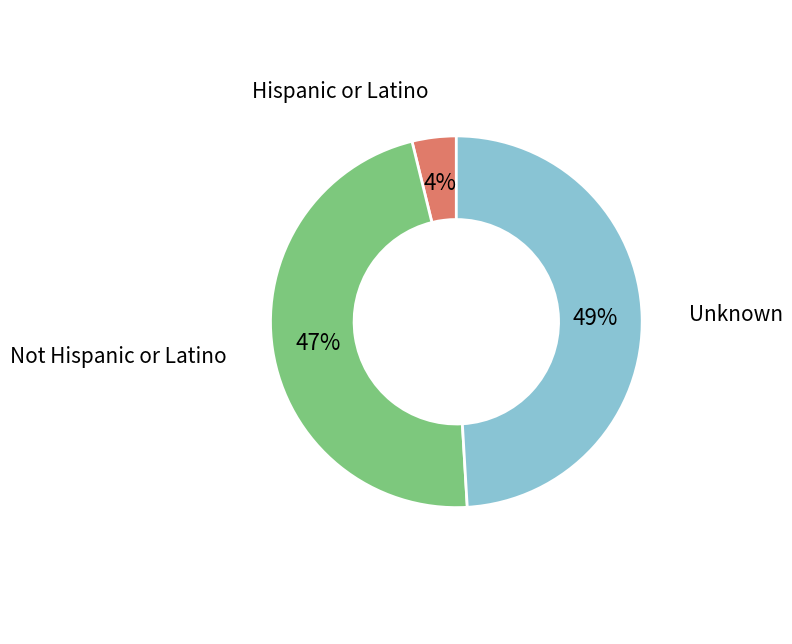

How many segments does this pie chart have?

3